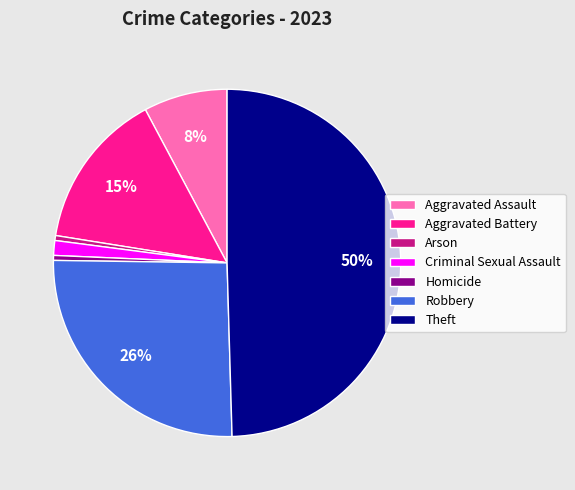

Which slice is the largest?

Theft